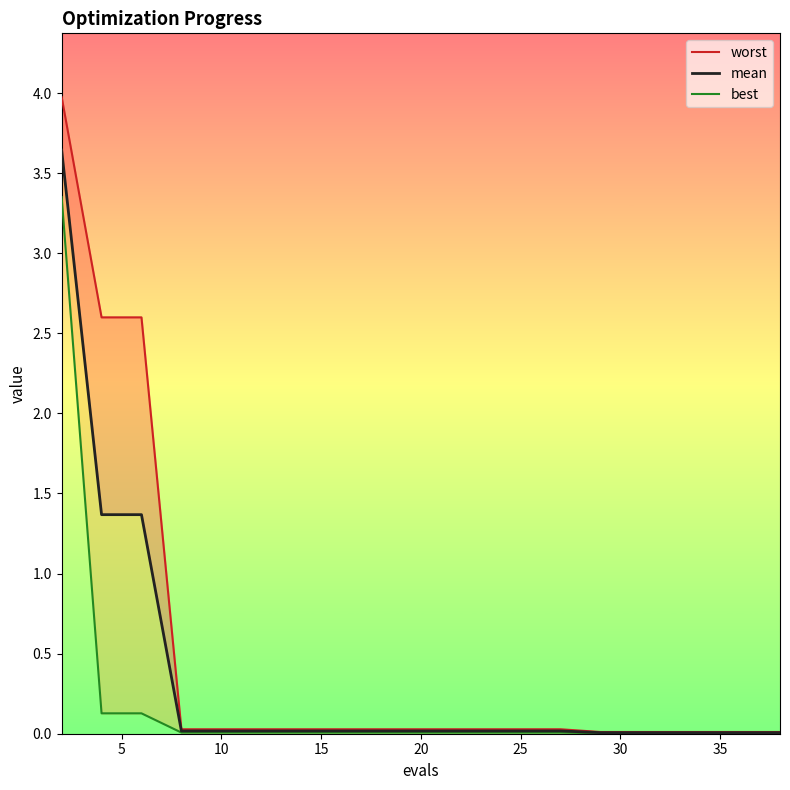

What is the sum of all best values?

3.7